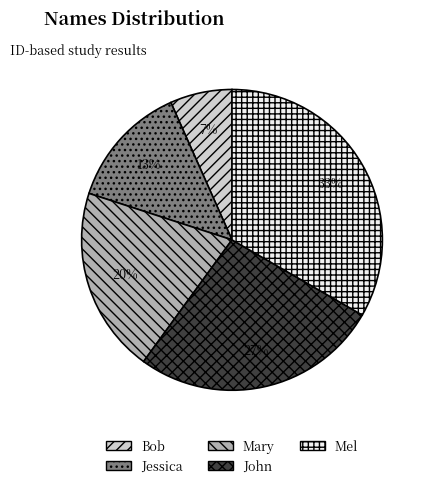

Count the number of slices in the pie.

5